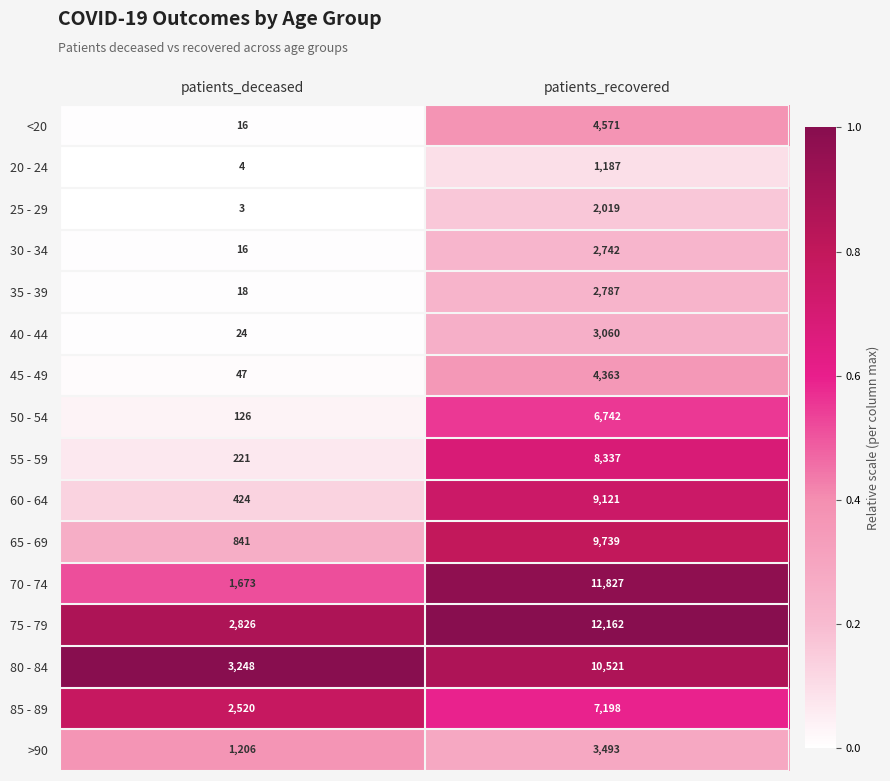

List the series in order of their peak value, highest first.

75 - 79, 70 - 74, 80 - 84, 65 - 69, 60 - 64, 55 - 59, 85 - 89, 50 - 54, <20, 45 - 49, >90, 40 - 44, 35 - 39, 30 - 34, 25 - 29, 20 - 24